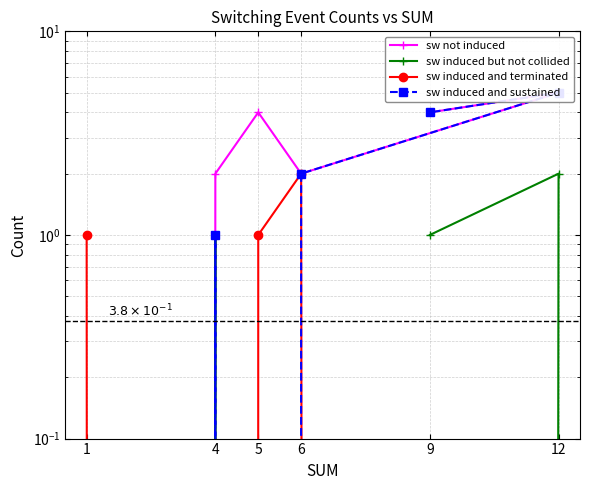

What is the greatest value displayed?

5